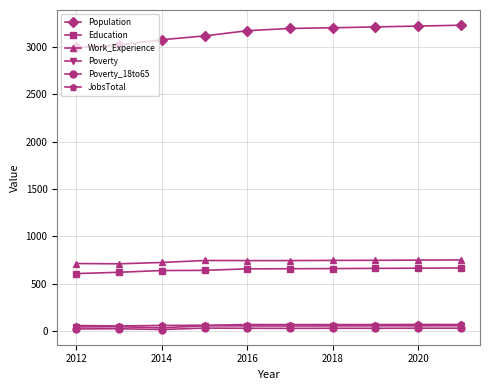

Which series has the largest total across all categories?

Population